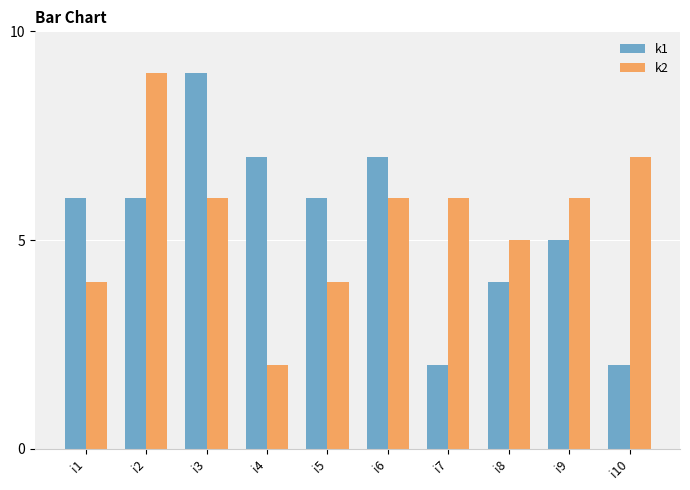

What is the approximate value of k2 at i4?

2